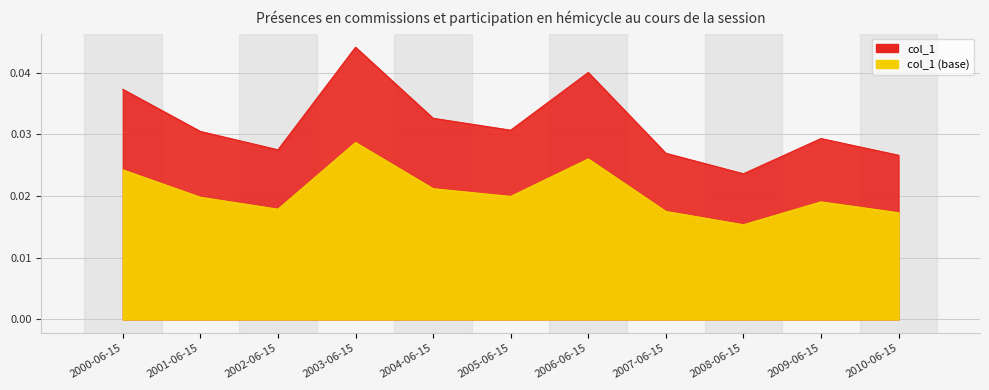

What is the label of the 2nd point from the right?

2009-06-15